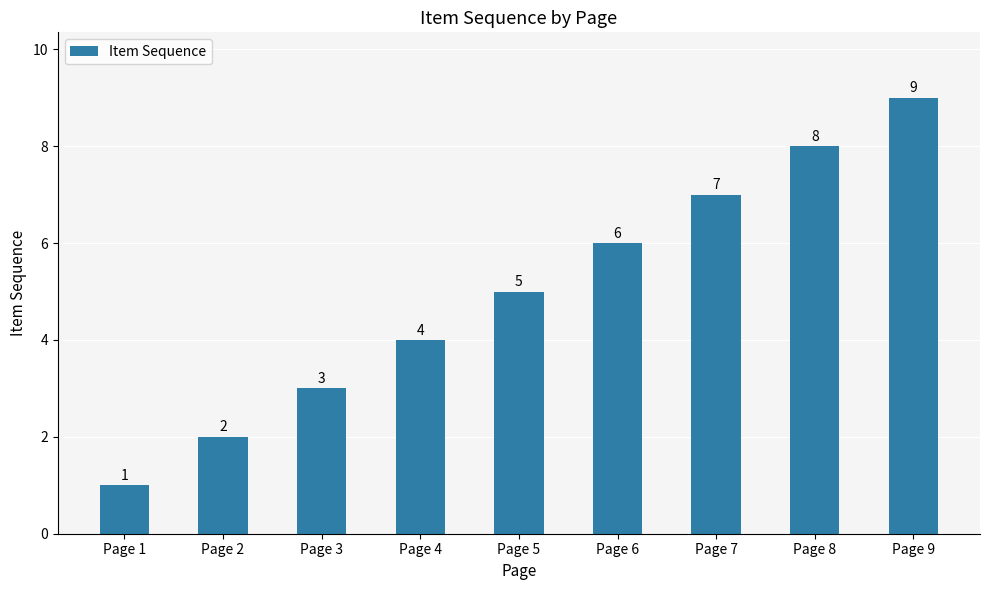

Is it true that the value at Page 4 is 4?

True